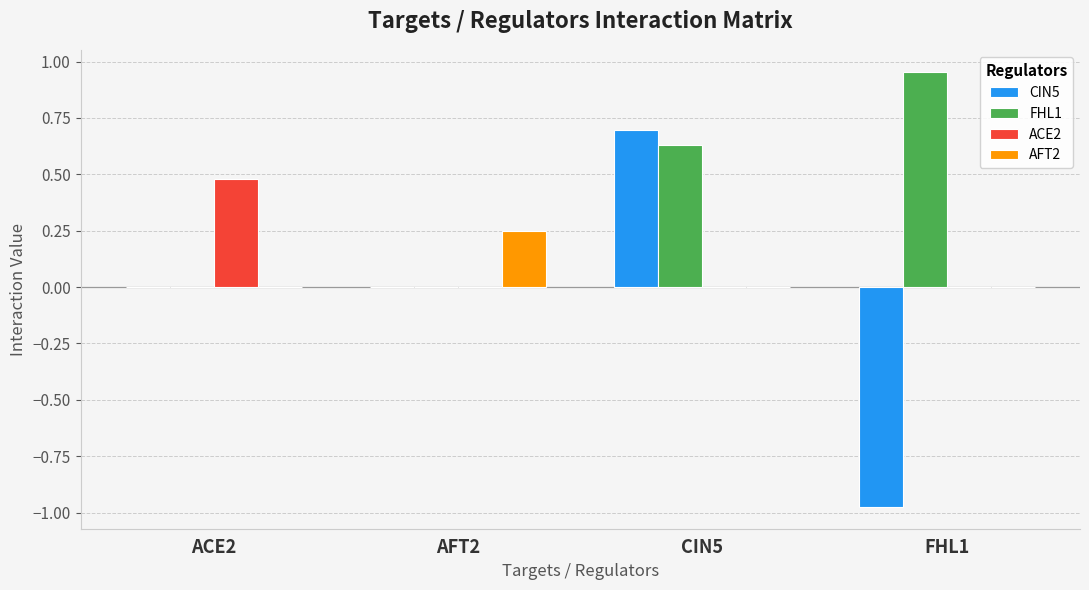

At which label does CIN5 reach its peak?

CIN5